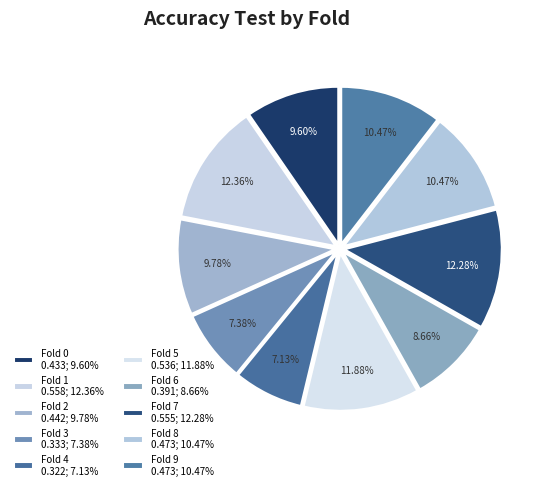

To the nearest percent, what is the difference between the Fold 9 and Fold 7 slice percentages?

2%